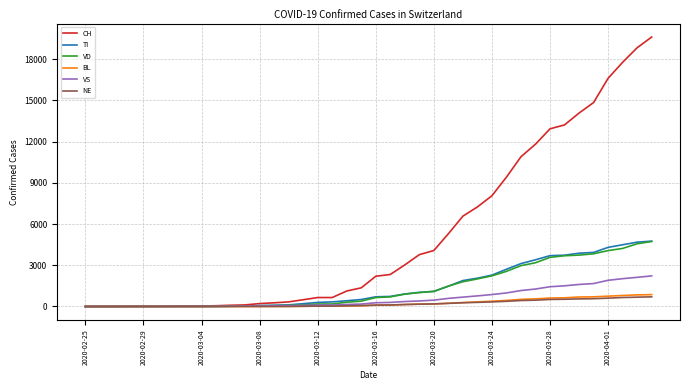

What is the maximum value for TI?

4757